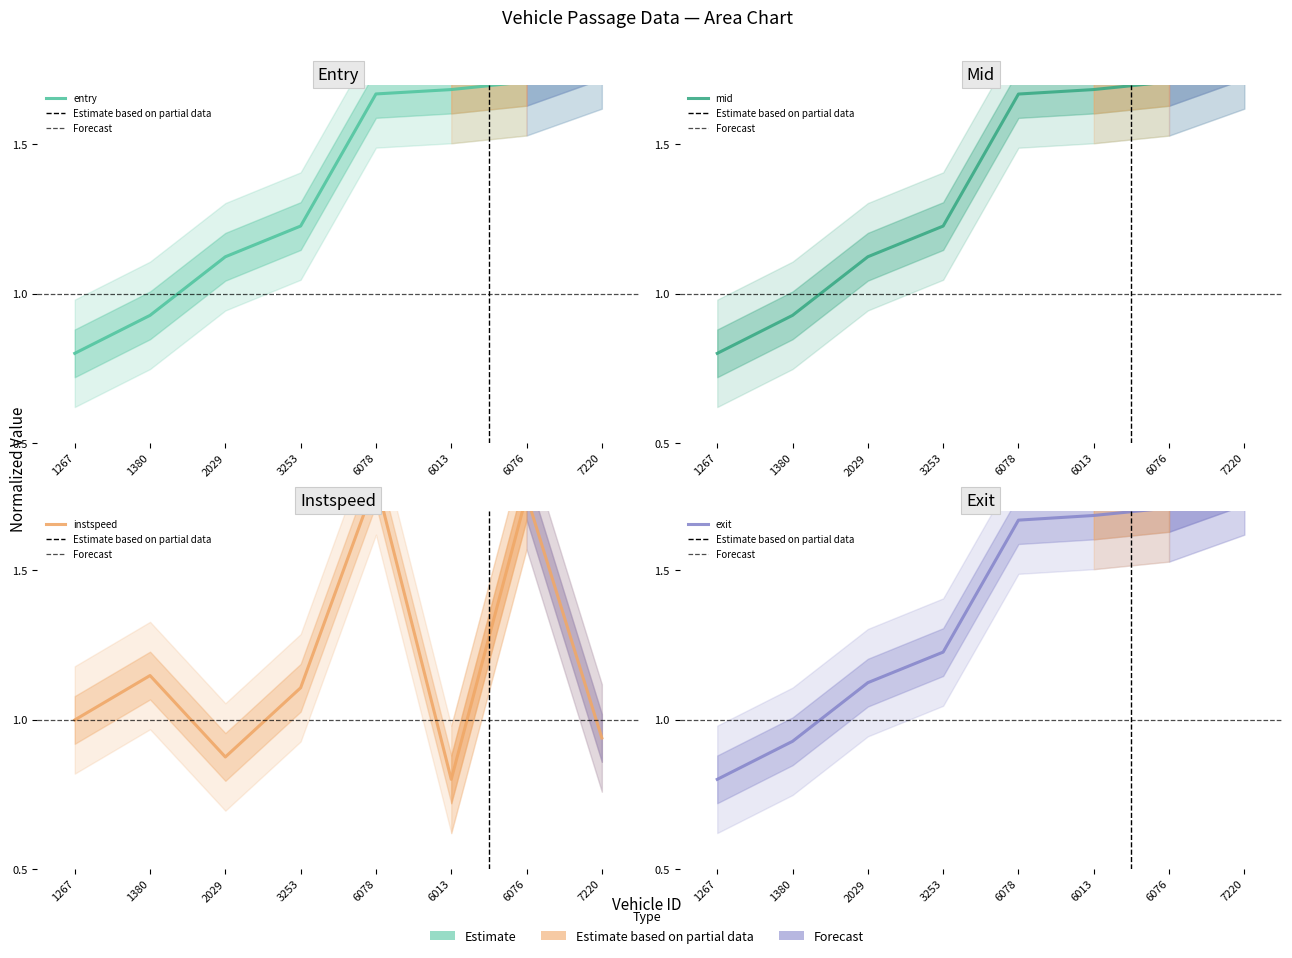

The value of entry at 6078 is 1.7. True or false?

True